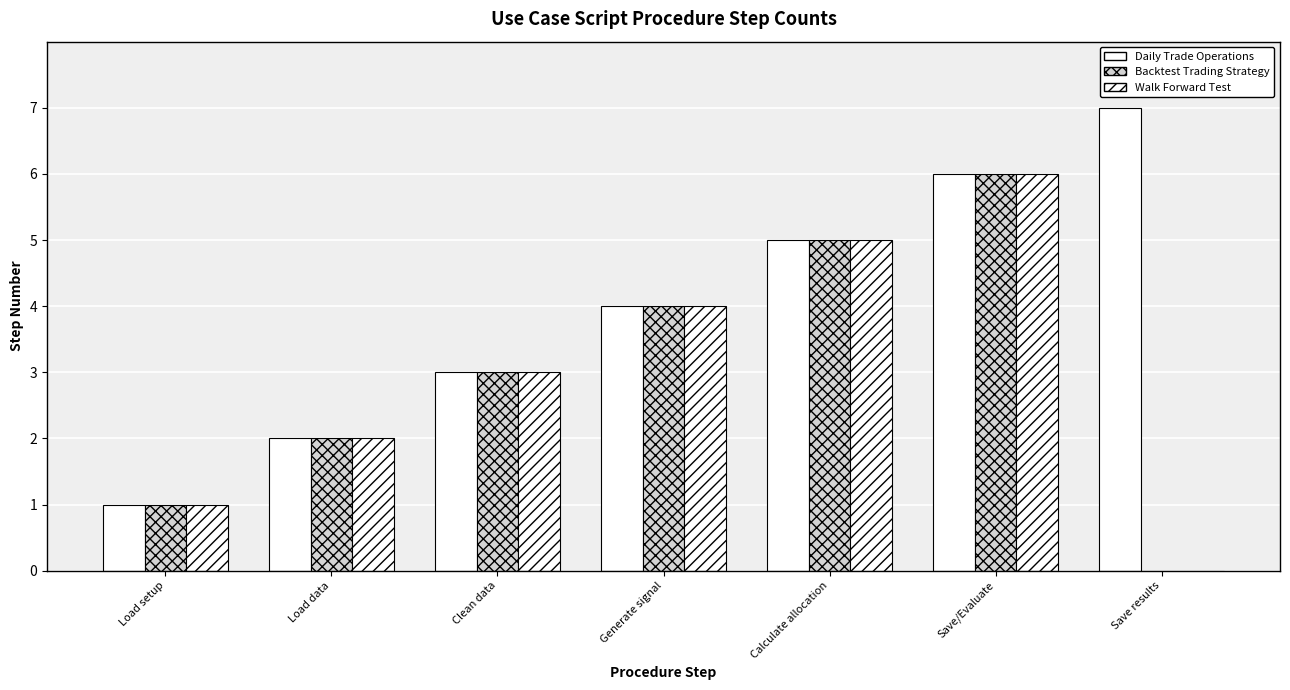

How many data points does each series have?

7